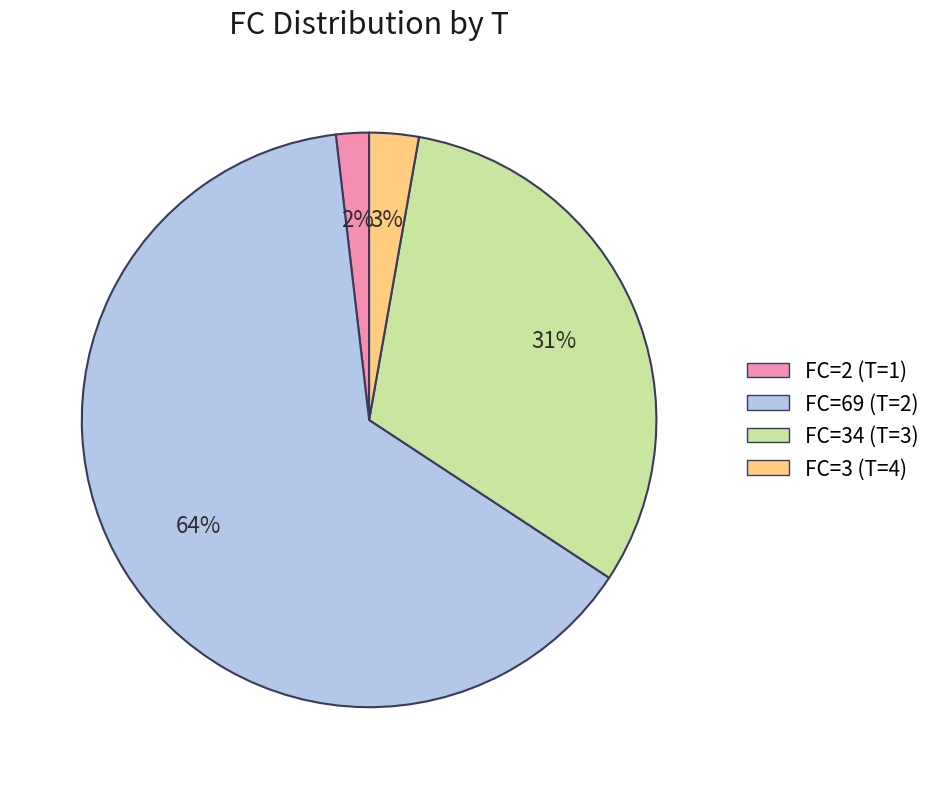

What percentage is the FC=69 (T=2) slice, to the nearest percent?

64%